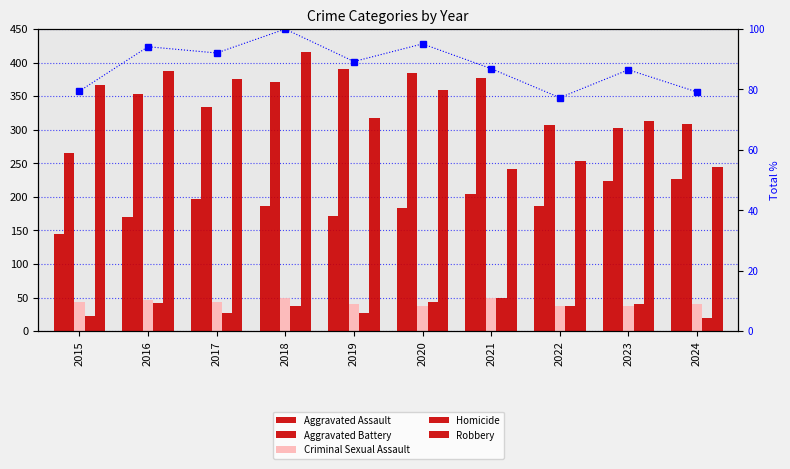

How many distinct data groups are displayed?

6